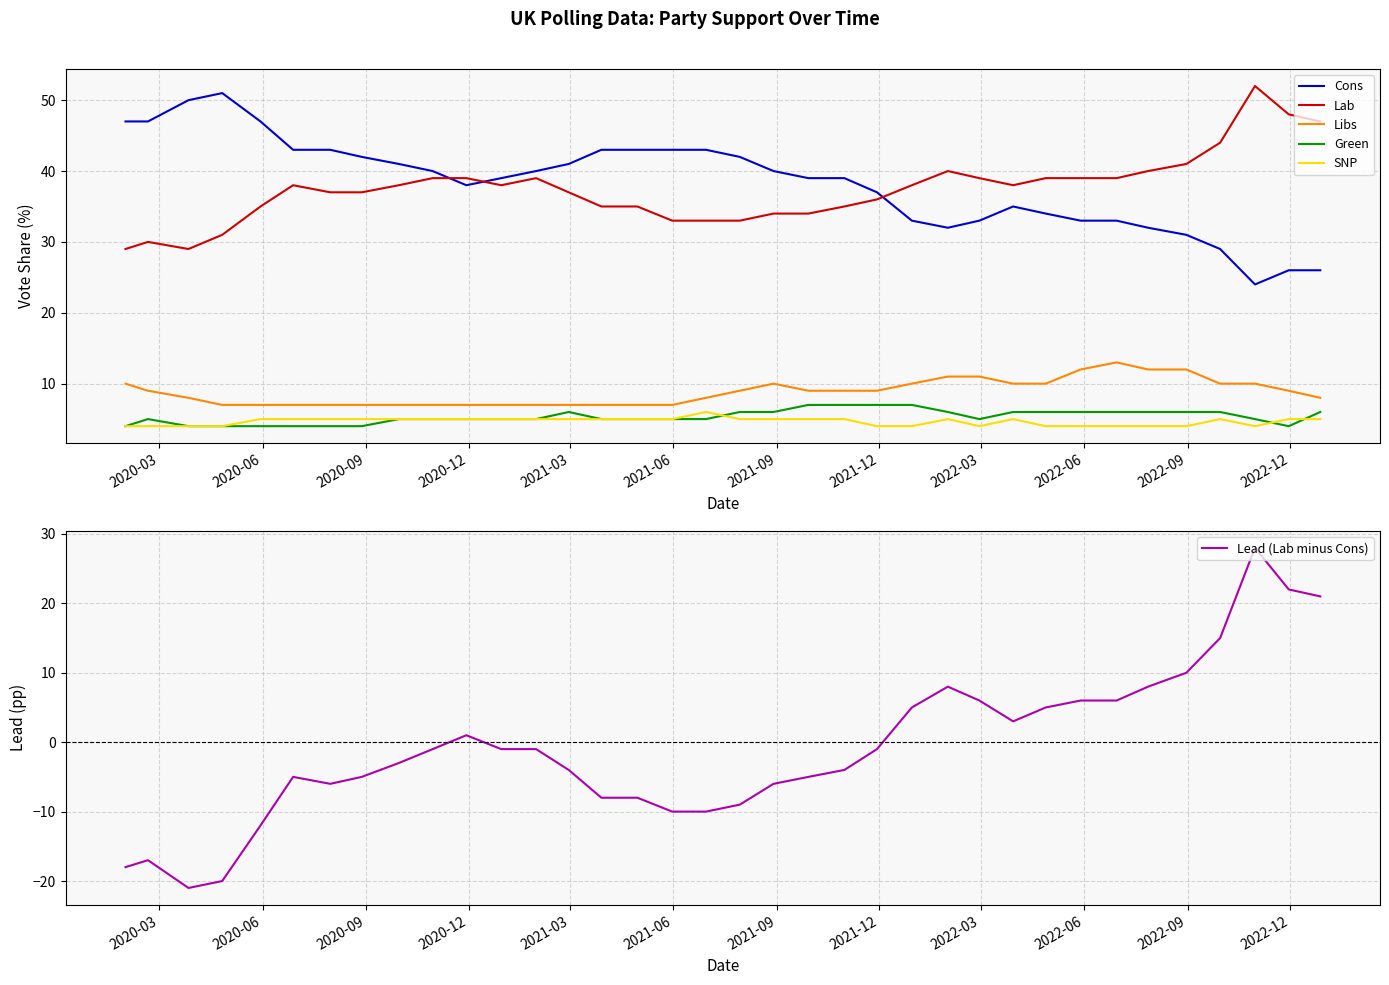

True or false: Green and Cons intersect in this chart.

False